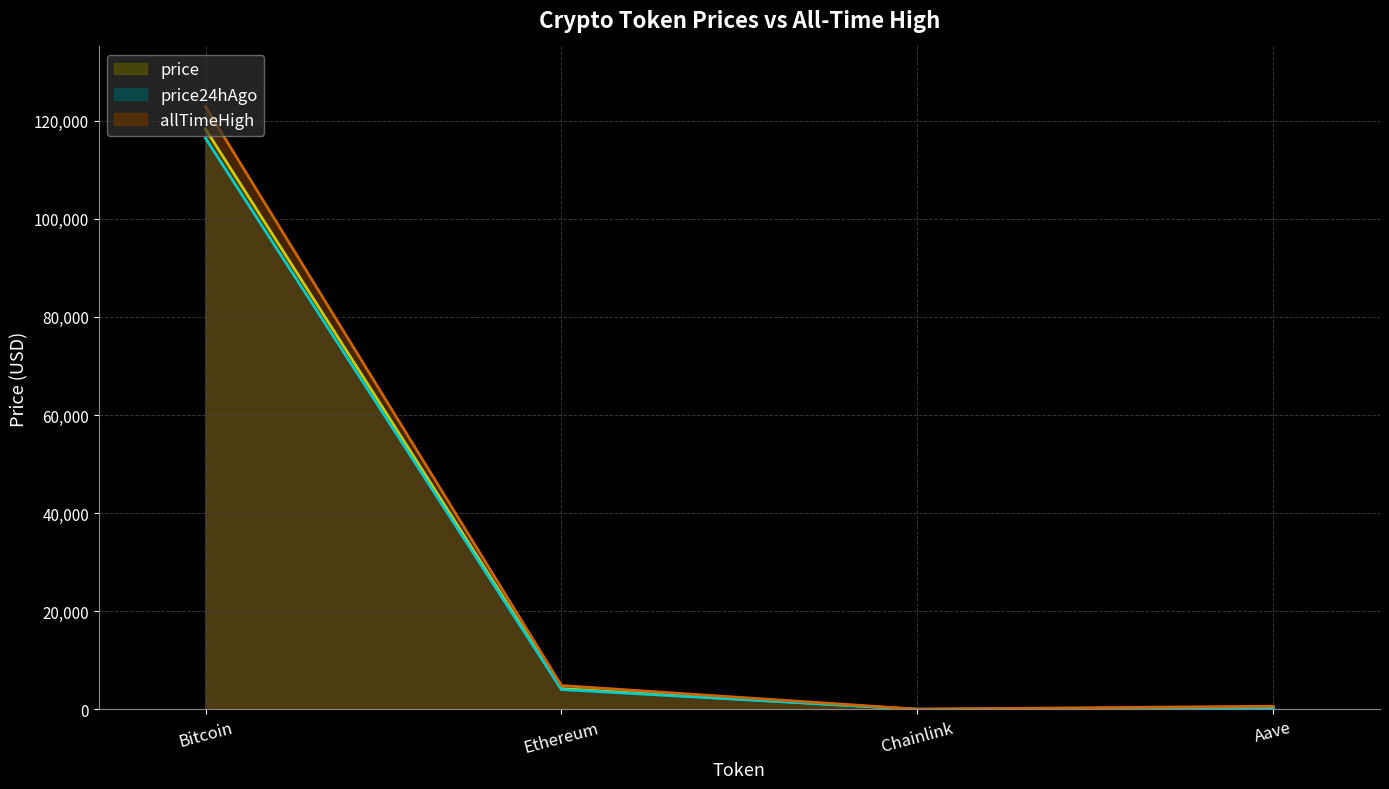

At which label is price24hAgo closest to 58212?

Ethereum